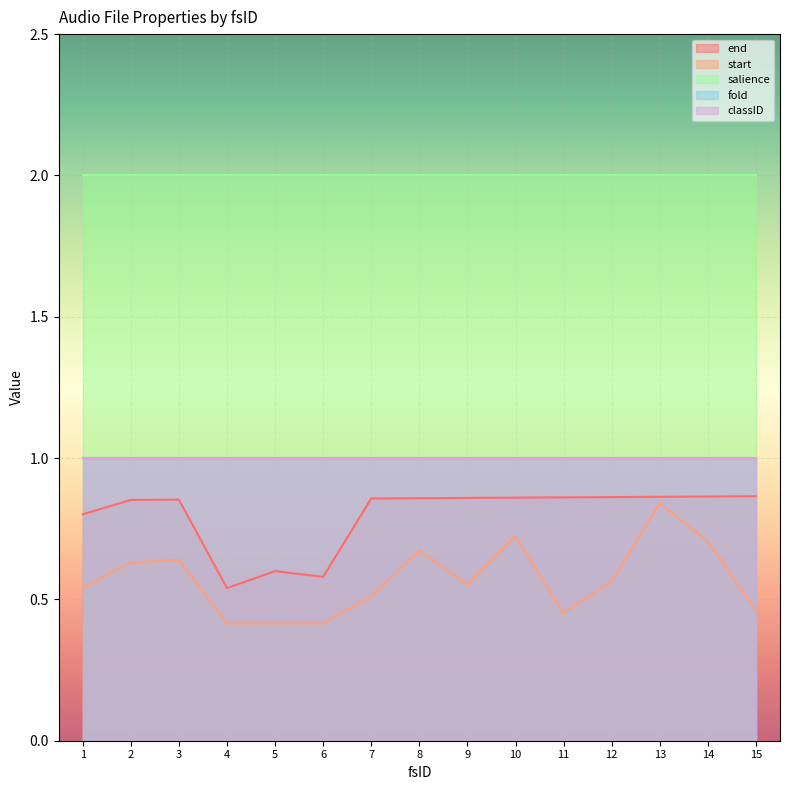

What is the value of the start point at the 7th from the left?

0.5